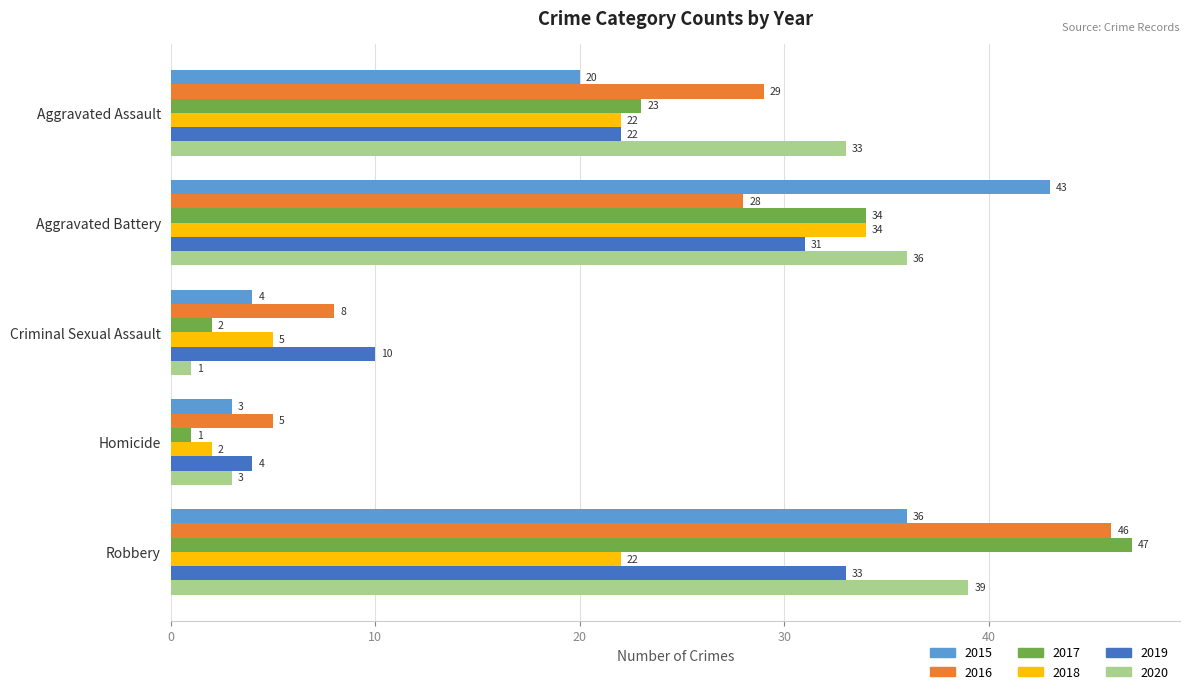

What is the highest value of the 2018 series?

34